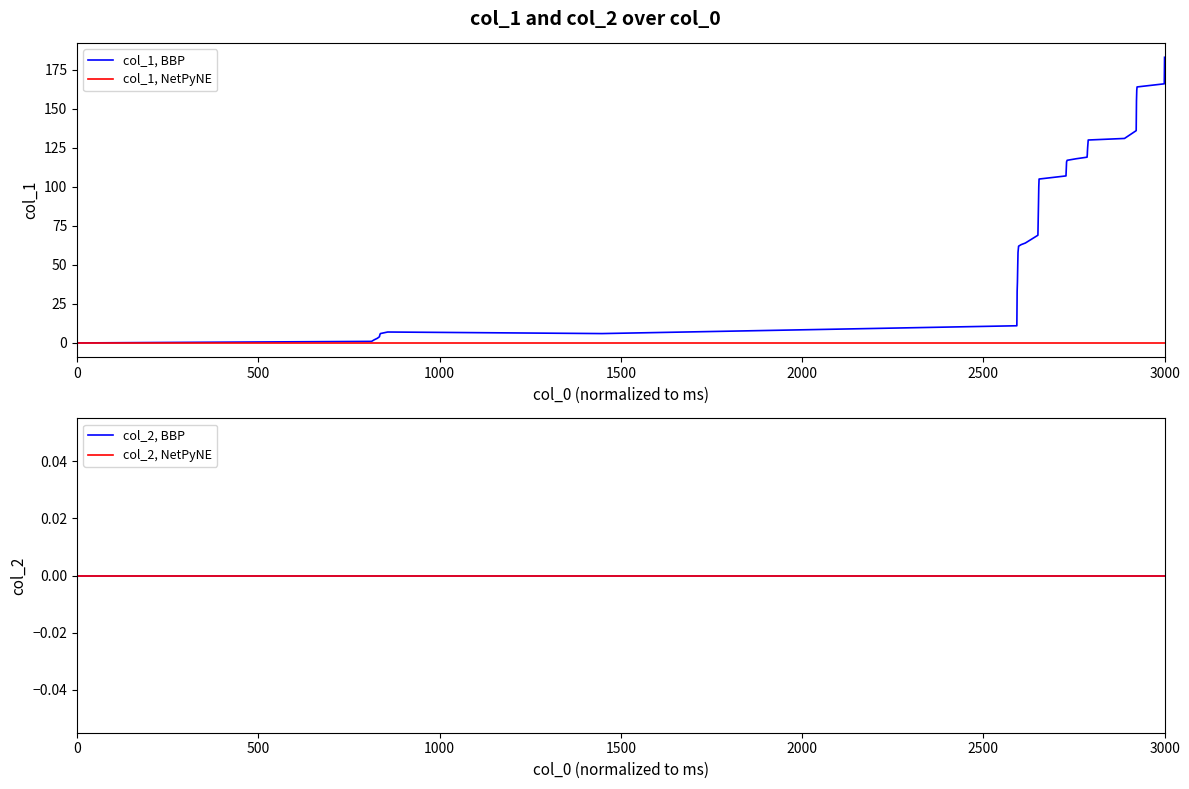

Reading left to right, list all the values displayed in this chart.

col_1, BBP: 0	1	2	3	4	5	6	7	6	11	27	33	39	49	58	62	63	64	69	78	79	89	100	105	107	116	117	118	119	121	122	125	130	131	136	155	162	164	166	183
col_1, NetPyNE: 0	0	0	0	0	0	0	0	0	0	0	0	0	0	0	0	0	0	0	0	0	0	0	0	0	0	0	0	0	0	0	0	0	0	0	0	0	0	0	0
col_2, BBP: 0	0	0	0	0	0	0	0	0	0	0	0	0	0	0	0	0	0	0	0	0	0	0	0	0	0	0	0	0	0	0	0	0	0	0	0	0	0	0	0
col_2, NetPyNE: 0	0	0	0	0	0	0	0	0	0	0	0	0	0	0	0	0	0	0	0	0	0	0	0	0	0	0	0	0	0	0	0	0	0	0	0	0	0	0	0